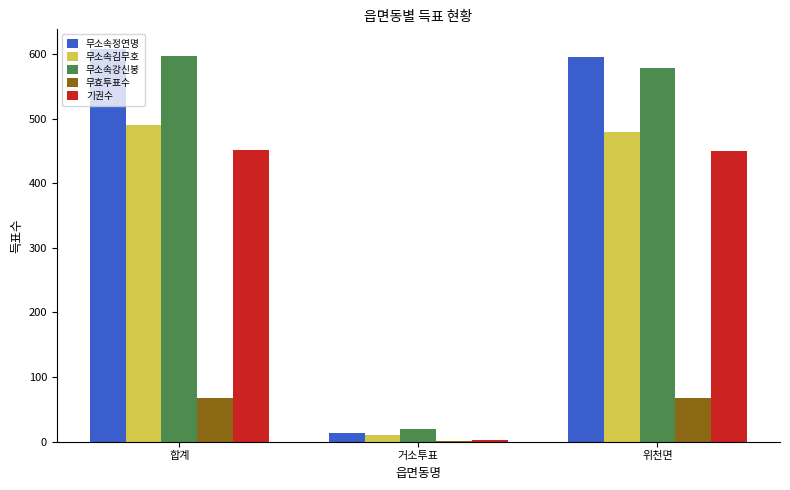

Which series changed the most between 거소투표 and 위천면?

무소속정연명